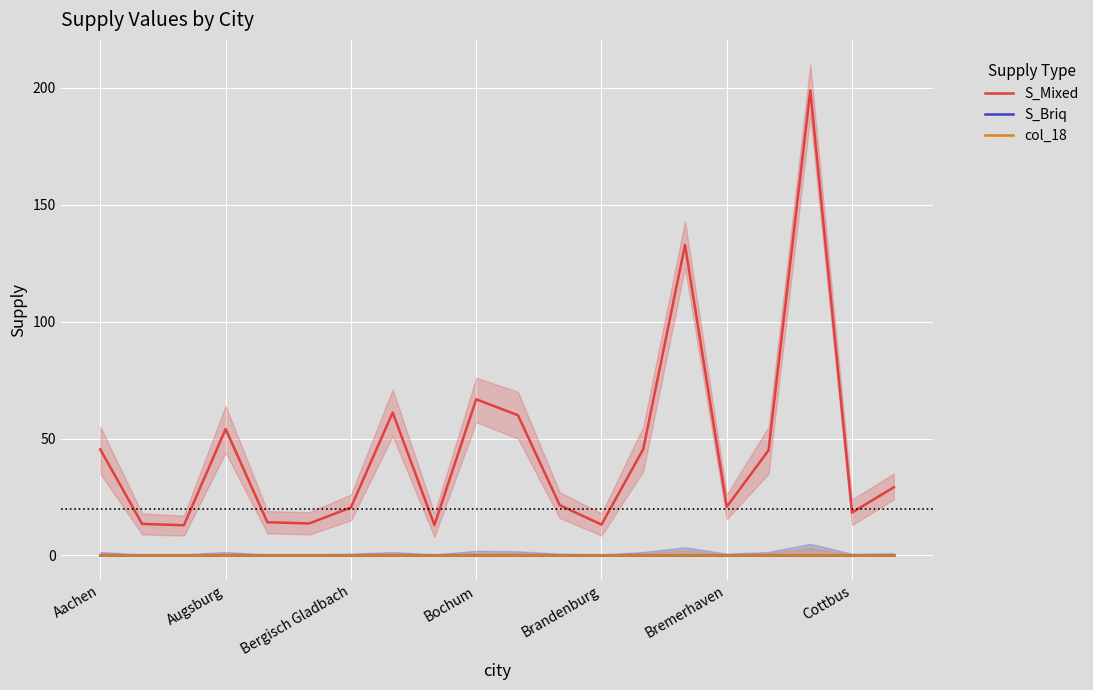

True or false: col_18 and S_Mixed cross at least once.

False